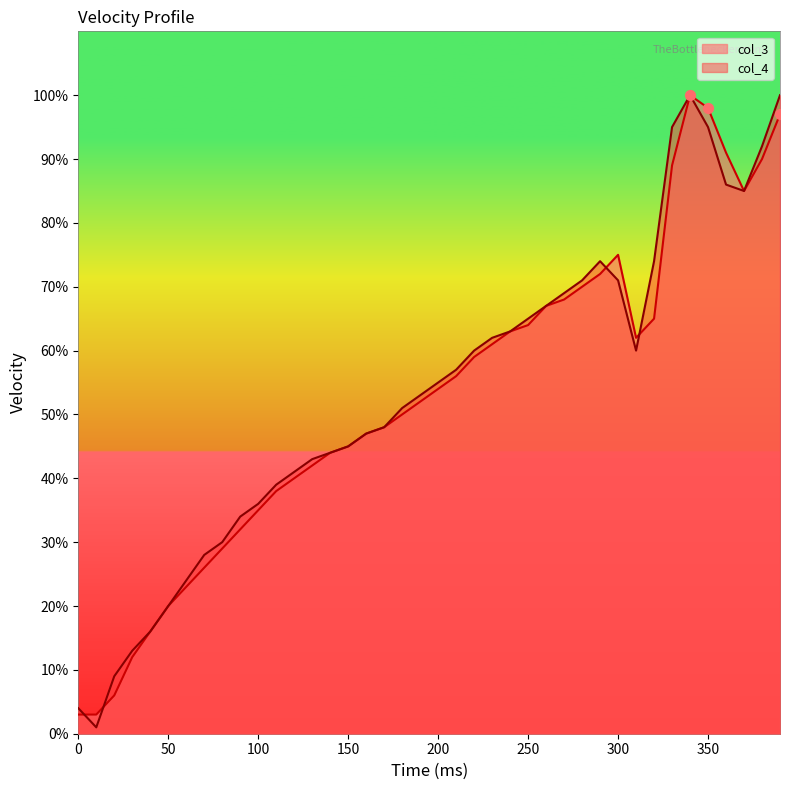

What are all the series names shown in the legend?

col_3, col_4